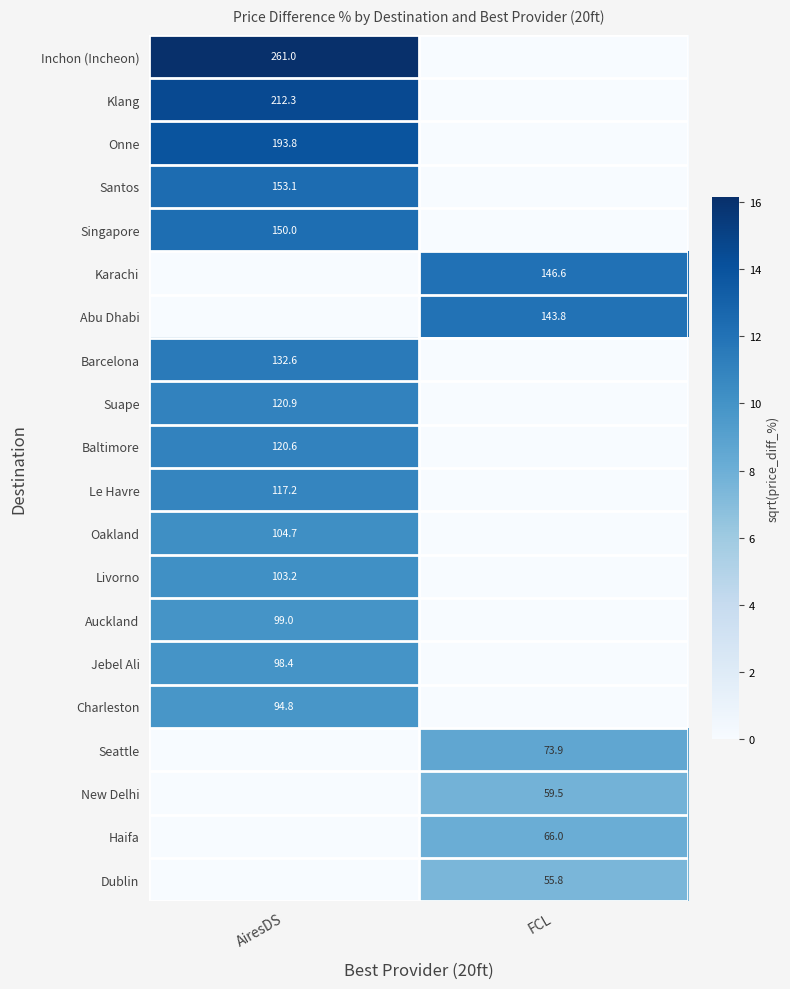

Which has a higher value, FCL or AiresDS?

AiresDS